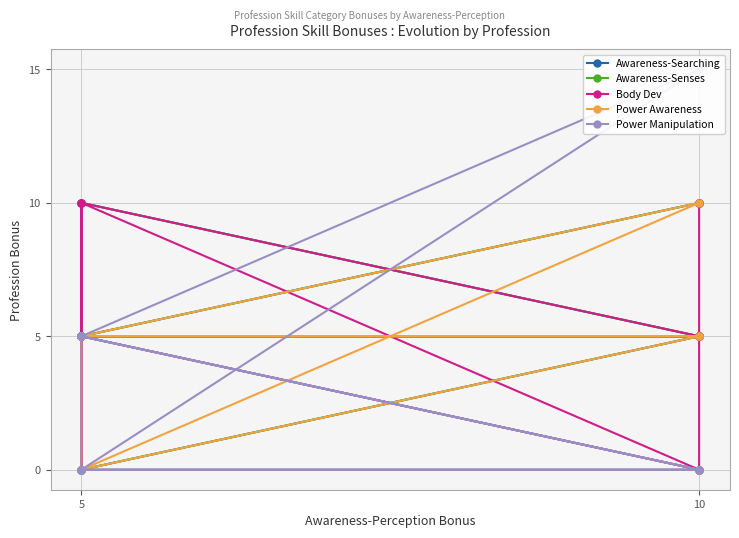

True or false: Power Manipulation and Awareness-Searching cross at least once.

False